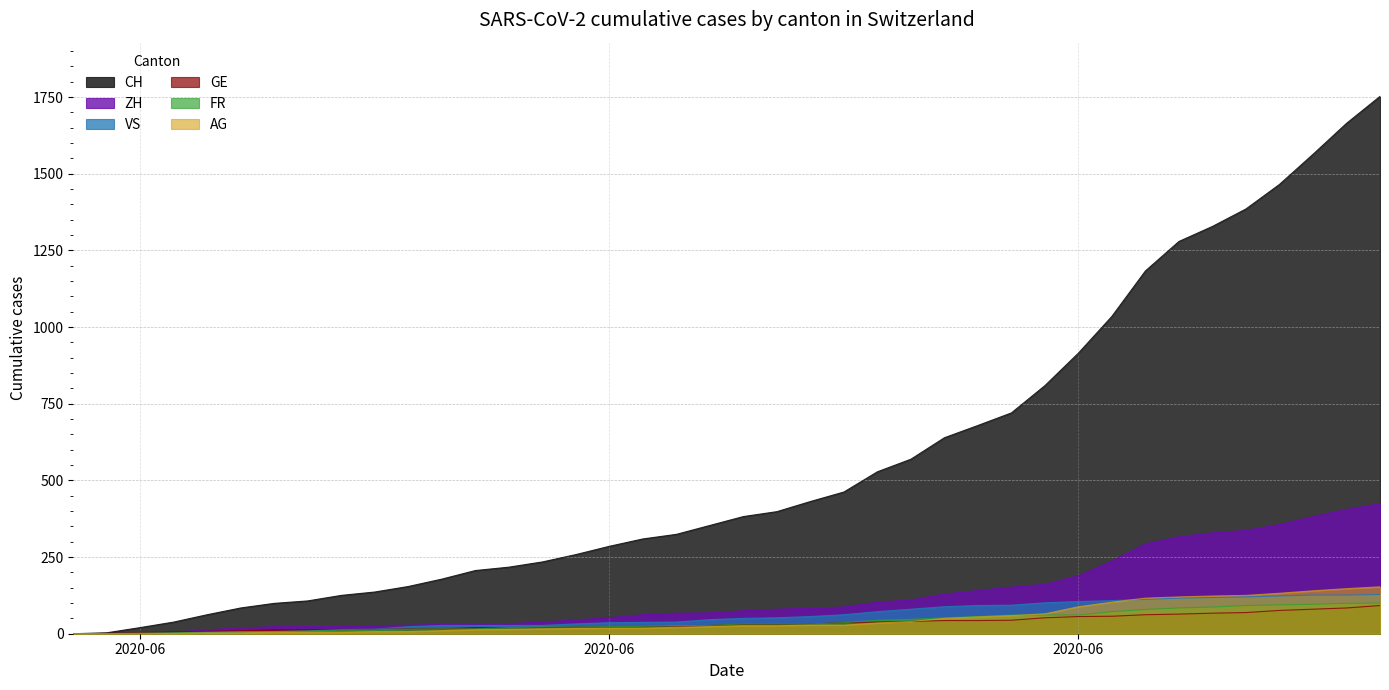

At which label does GE first exceed 31?

2020-06-22